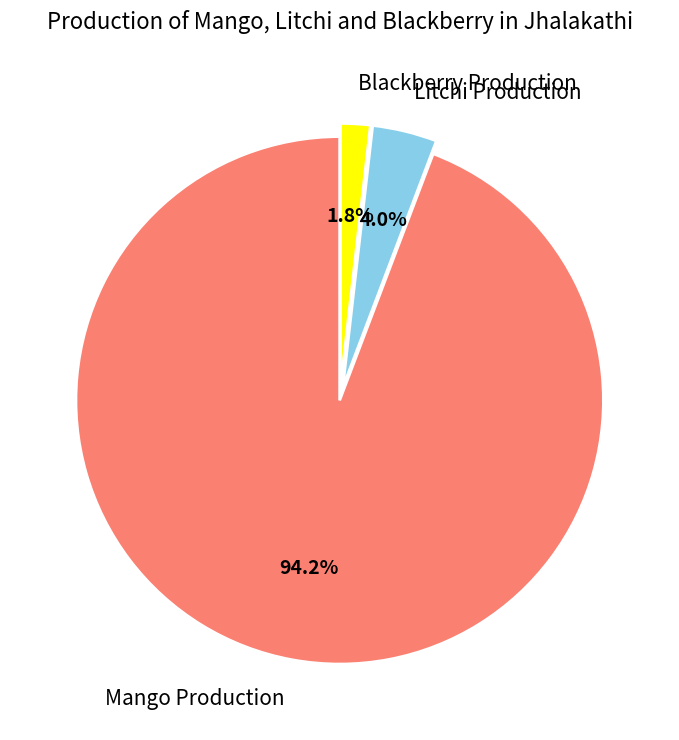

Which category has the smallest portion of the pie?

Blackberry Production